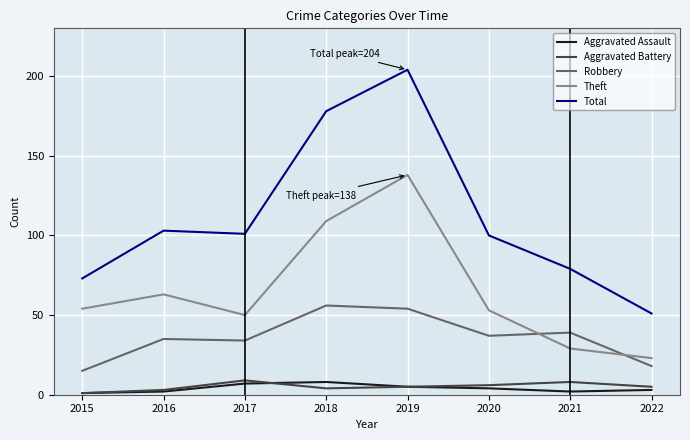

At which category is the sum across all series the highest?

2019